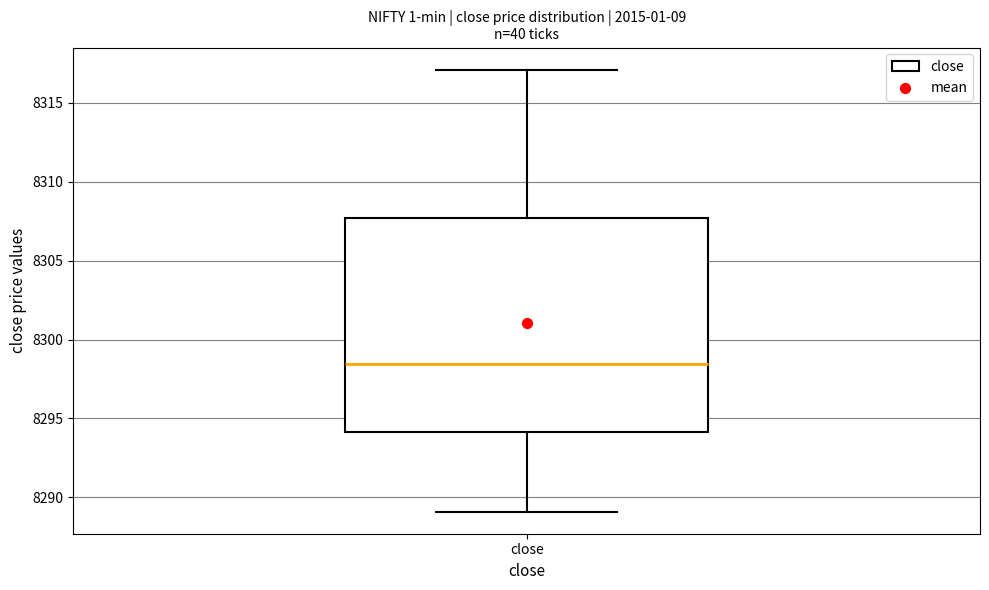

Where does the lower whisker of the box for close end on the y-axis? The values are not printed on the chart, so give them approximately, as read against the axis.

8289.0